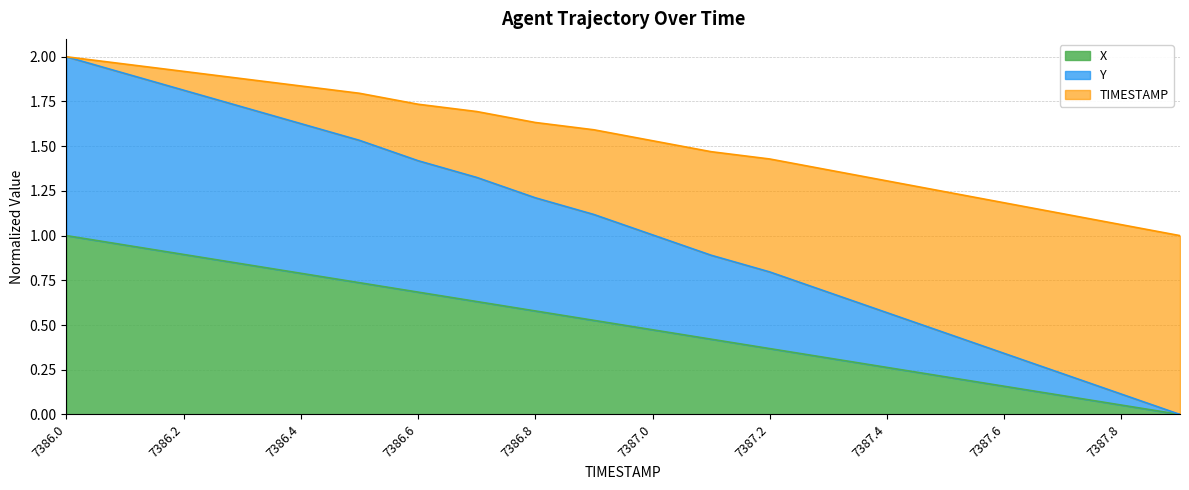

True or false: Y and X intersect in this chart.

False